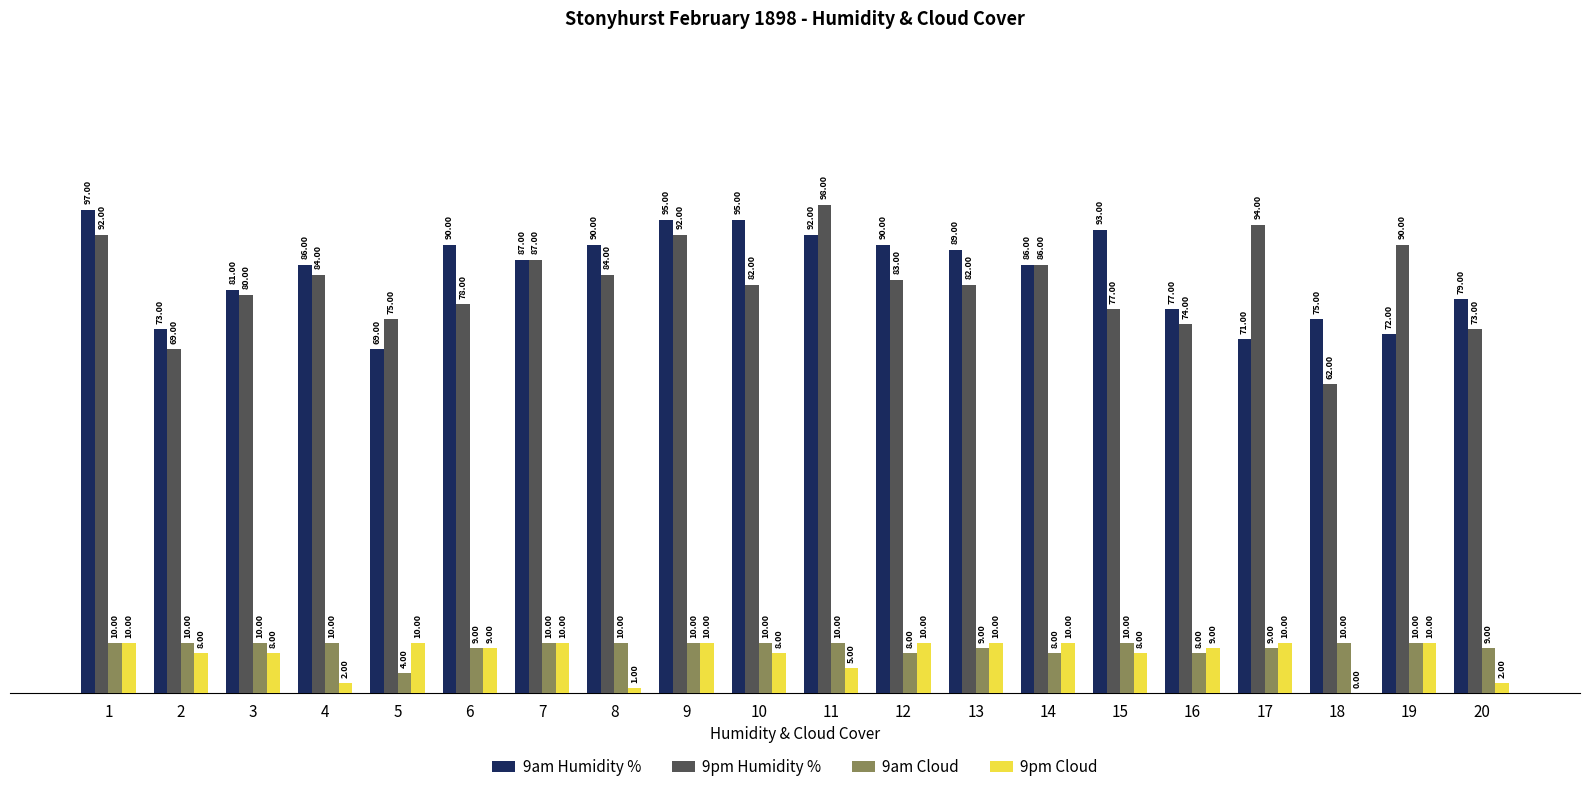

The value of 9pm Humidity % at 7 is 87. True or false?

True